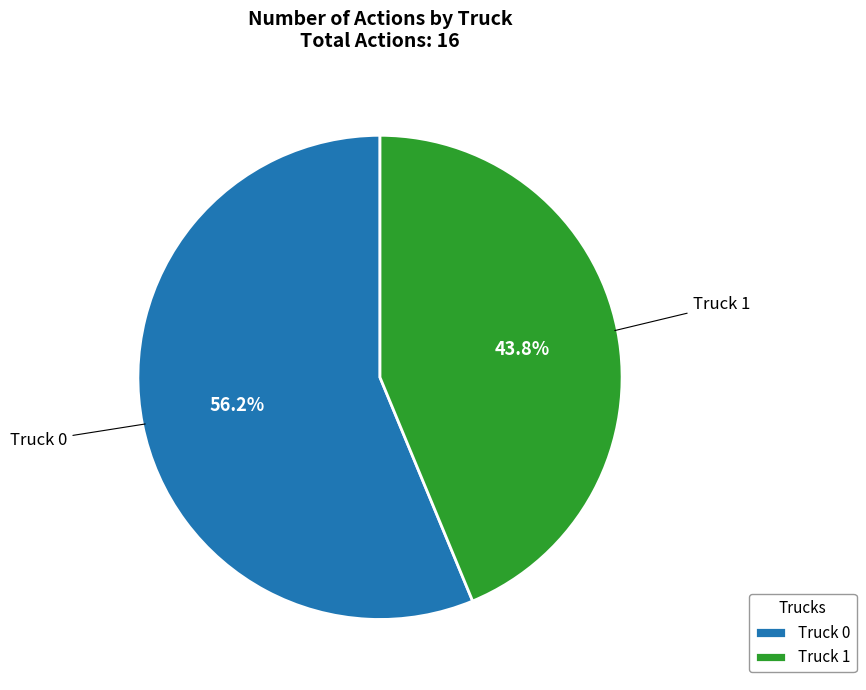

Which slice is the smallest?

Truck 1